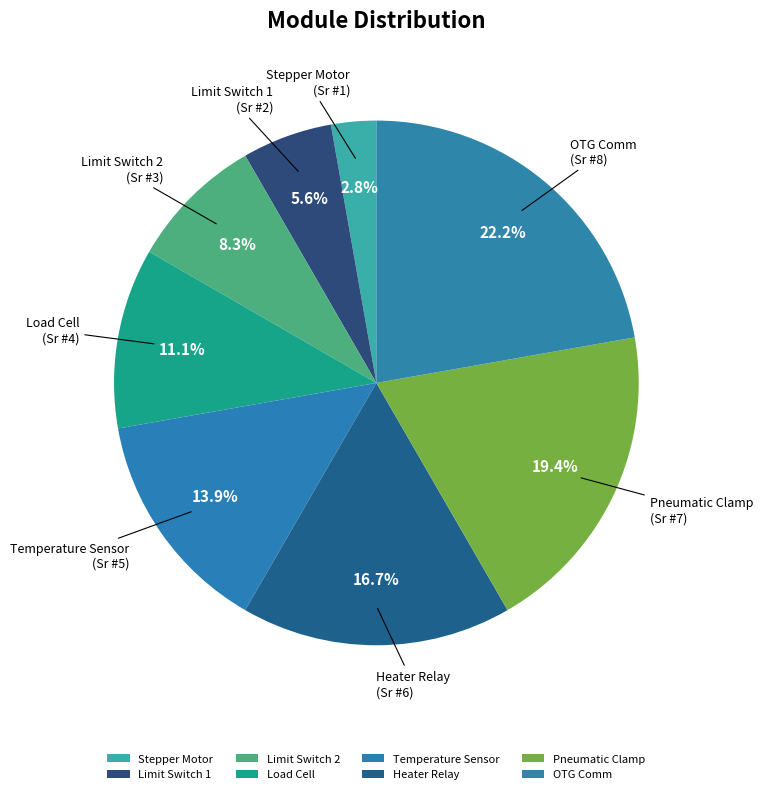

Between Heater Relay and Limit Switch 1, which is larger?

Heater Relay